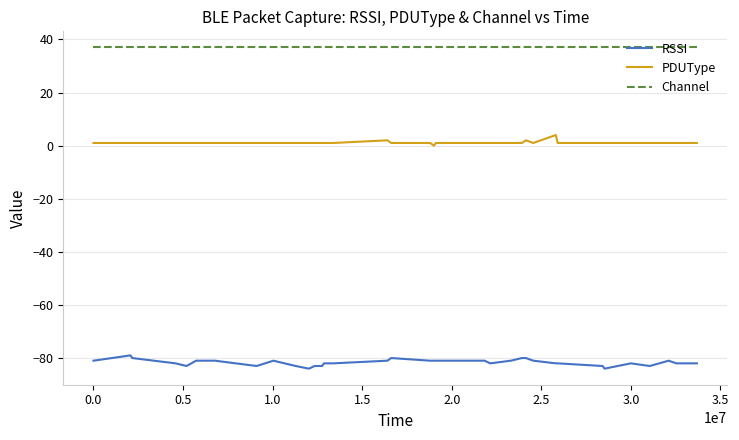

Is this an area chart (filled region under the line)?

No